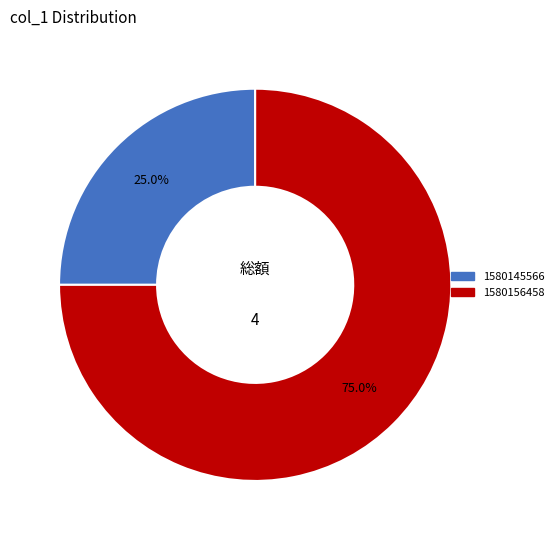

Is there any slice that represents more than half of the pie?

Yes